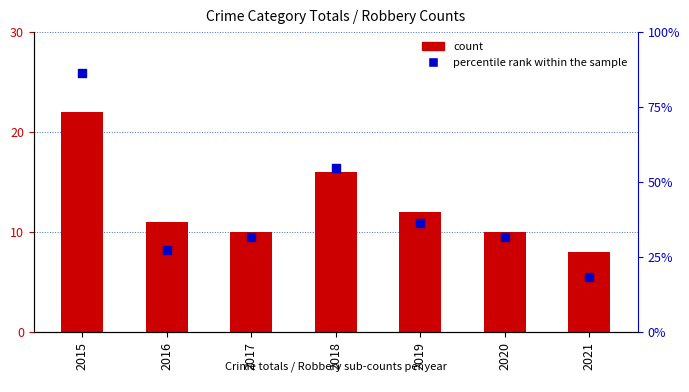

What is the total value across all series at 2015?

108.4